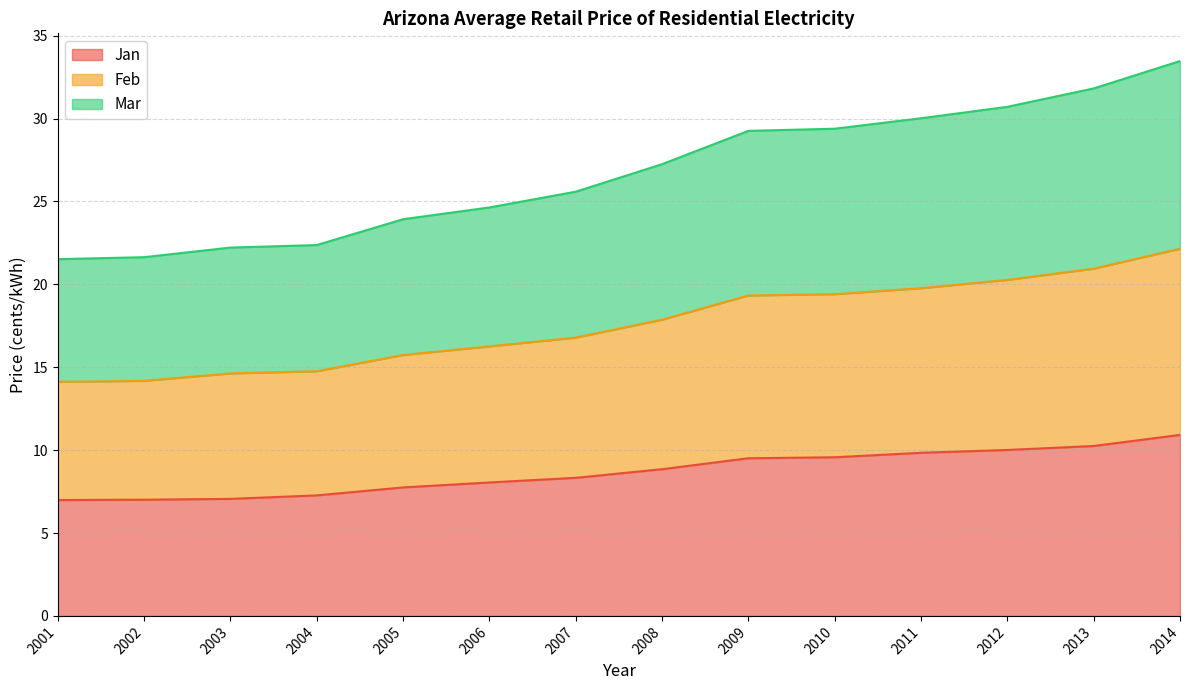

List the labels in order of Mar value, largest first.

2014, 2013, 2012, 2011, 2010, 2009, 2008, 2007, 2006, 2005, 2004, 2003, 2002, 2001